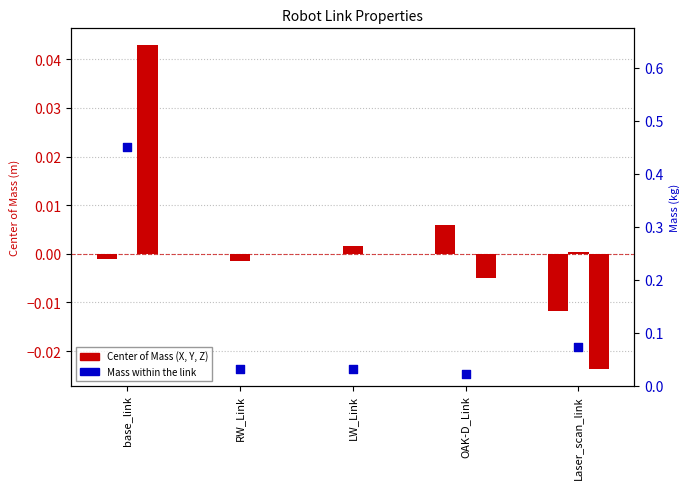

Which series reaches the minimum Y coordinate?

Center of Mass X